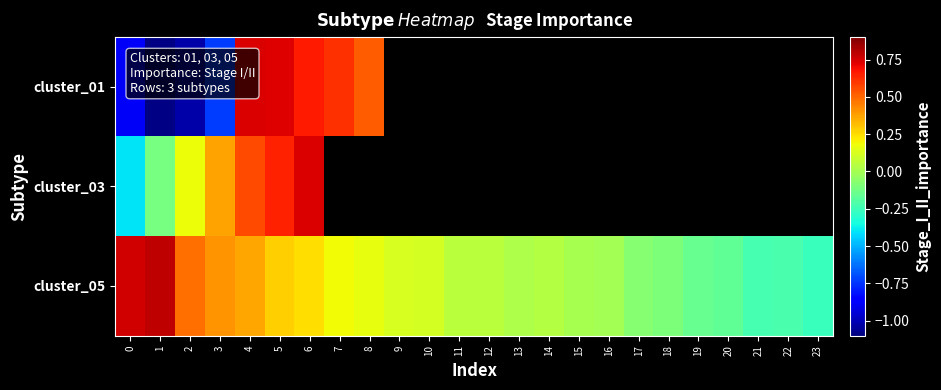

What is the difference between the maximum and minimum values in the cluster_01 series?

1.8